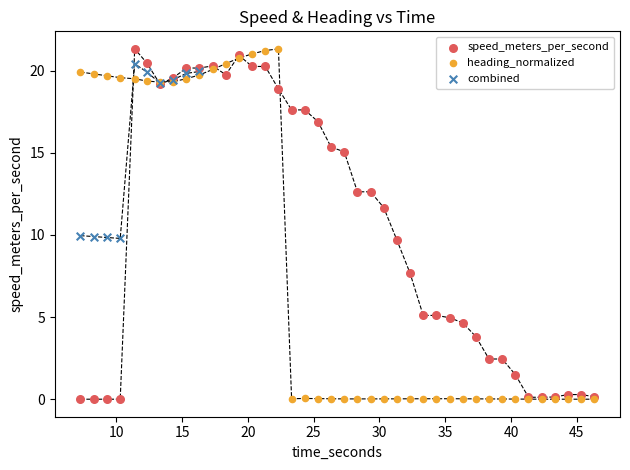

What are all the series names shown in the legend?

speed_meters_per_second, heading_normalized, combined